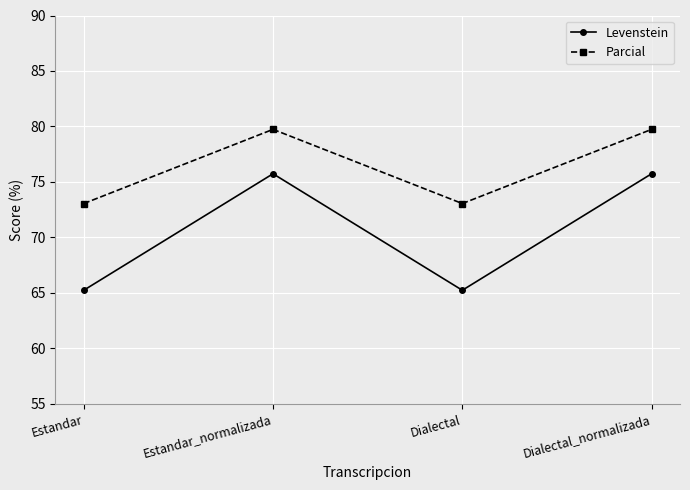

What is the sum of the Levenstein values at Estandar and Estandar_normalizada?

141.0